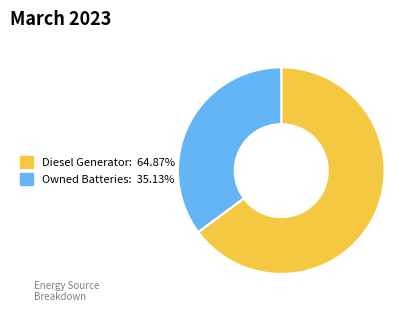

Is there any slice that represents more than half of the pie?

Yes